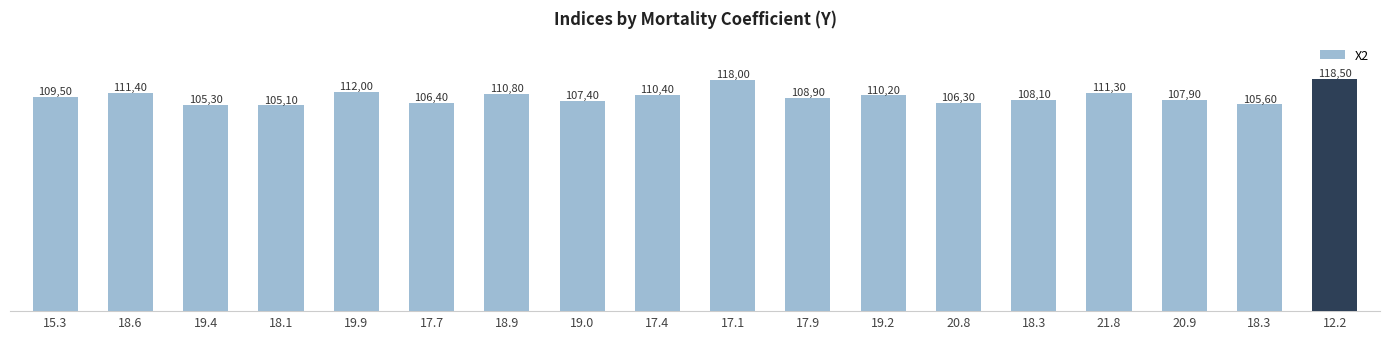

How many bars are there in total?

18